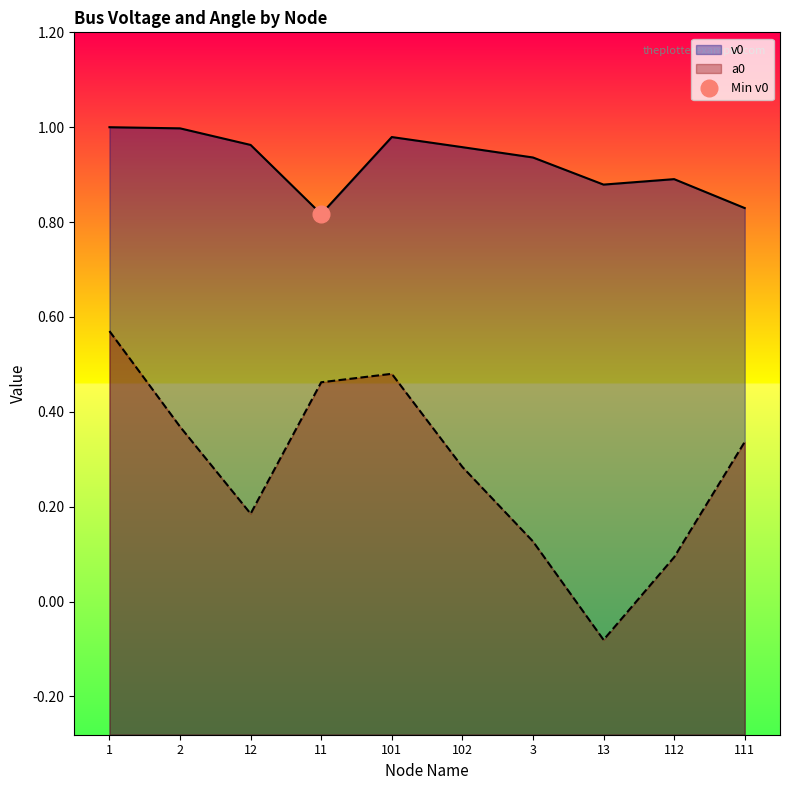

True or false: a0 has more than 2 points higher than both neighbors.

False